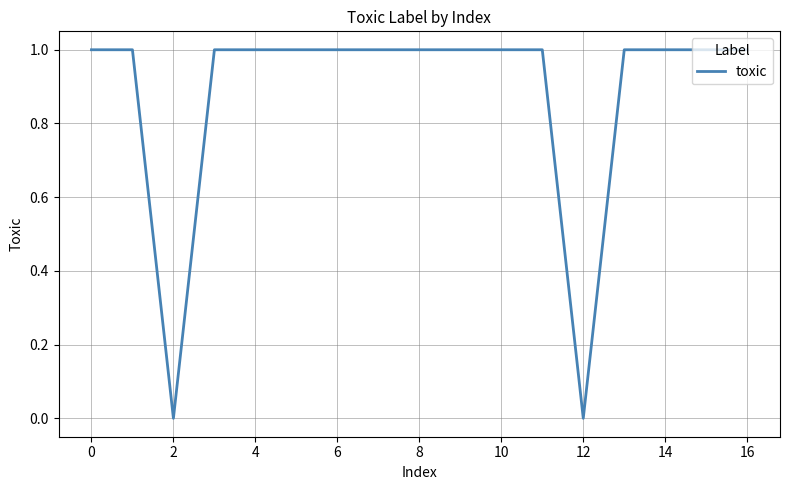

What is the average value?

1